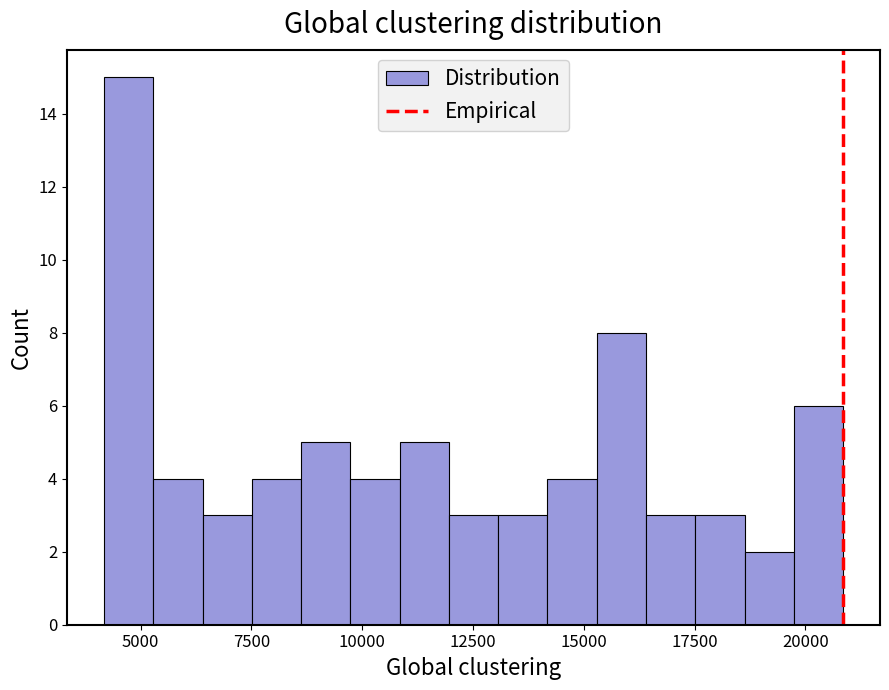

Around what value on the x-axis is the tallest bar? Give the approximate position of its centre, as read against the axis.

4500